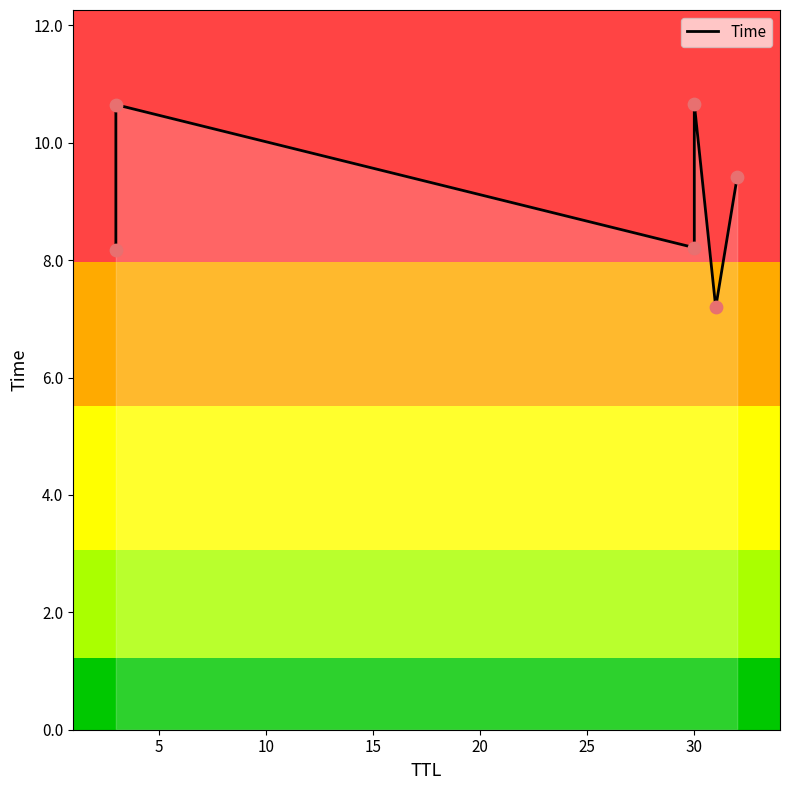

Between 25 and 10, which is larger?

25